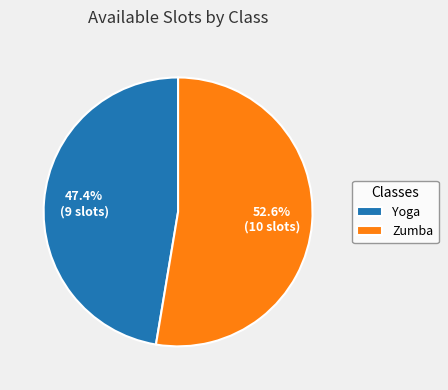

How many segments does this pie chart have?

2